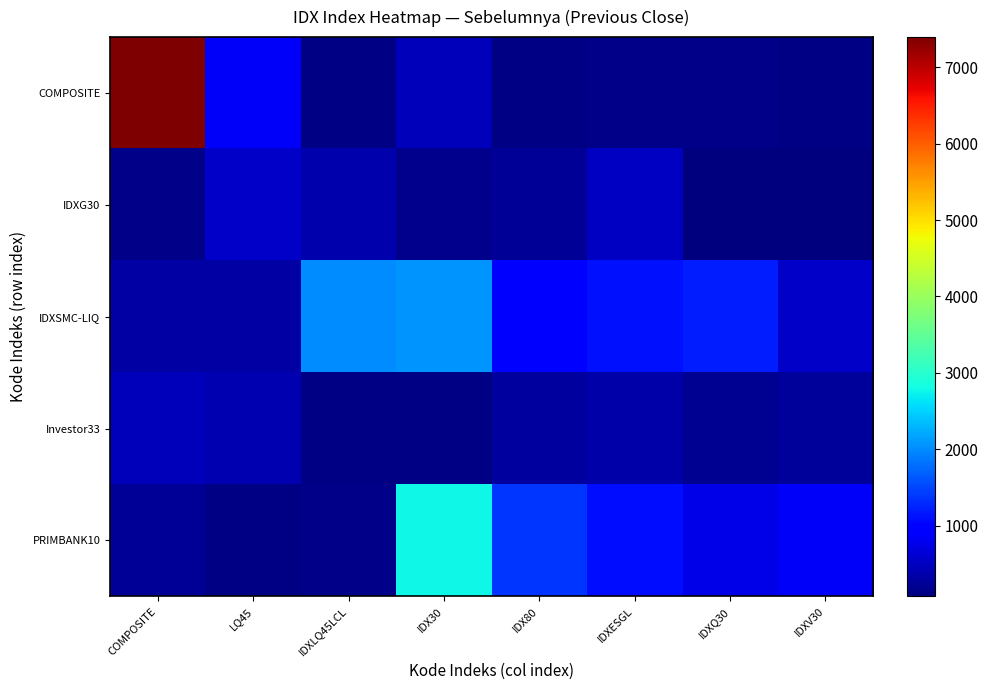

List the series in order of their peak value, highest first.

COMPOSITE, PRIMBANK10, IDXSMC-LIQ, IDXG30, Investor33